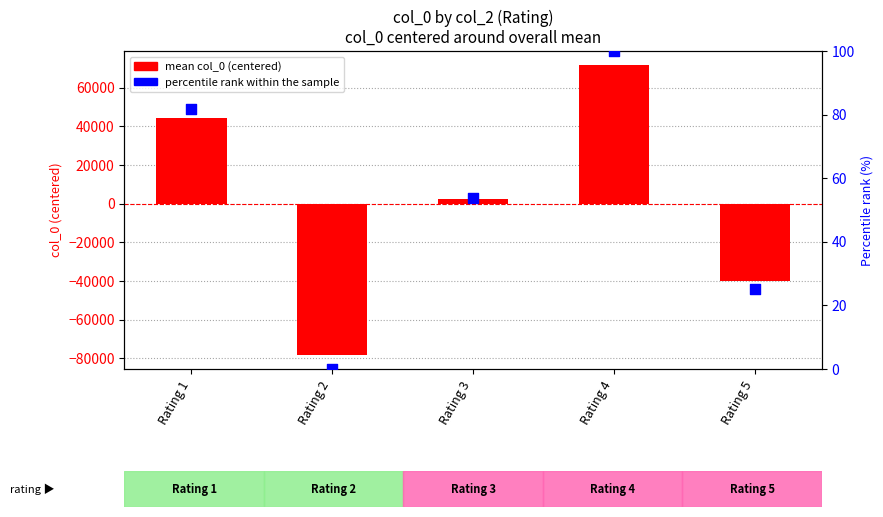

What is the total value across all series at Rating 2?

-77987.5